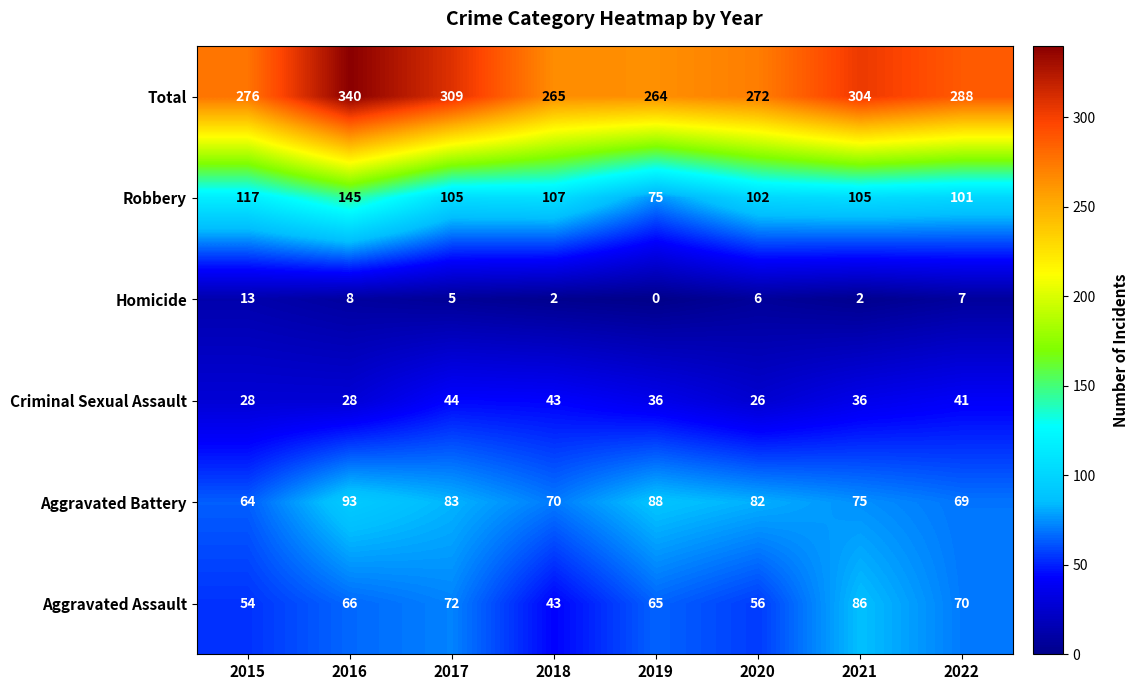

The value of Total at 2022 is 457. True or false?

False